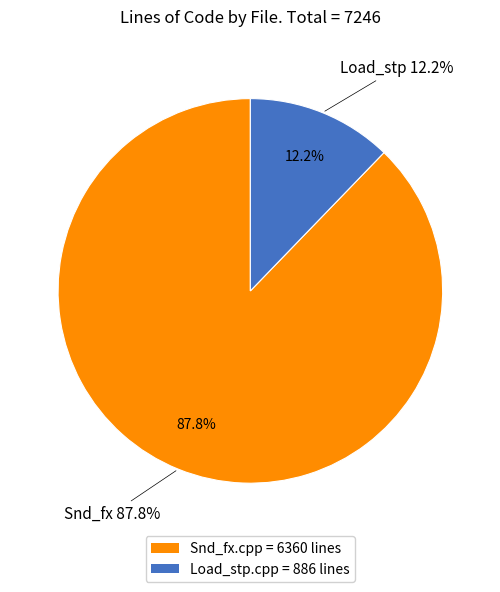

Is it true that soundlib/Snd_fx.cpp is 88% of the pie?

True